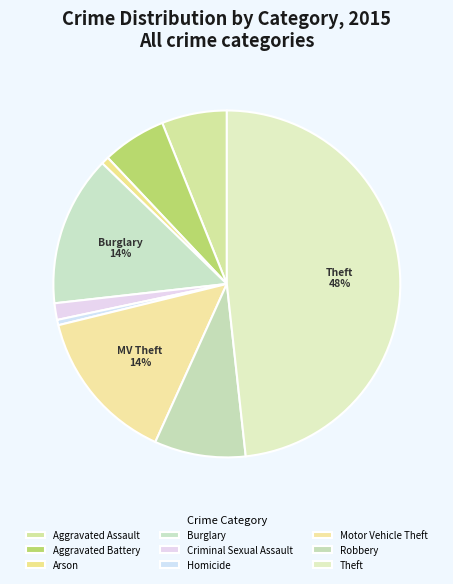

What percentage do Theft and Homicide together represent?

48.8%